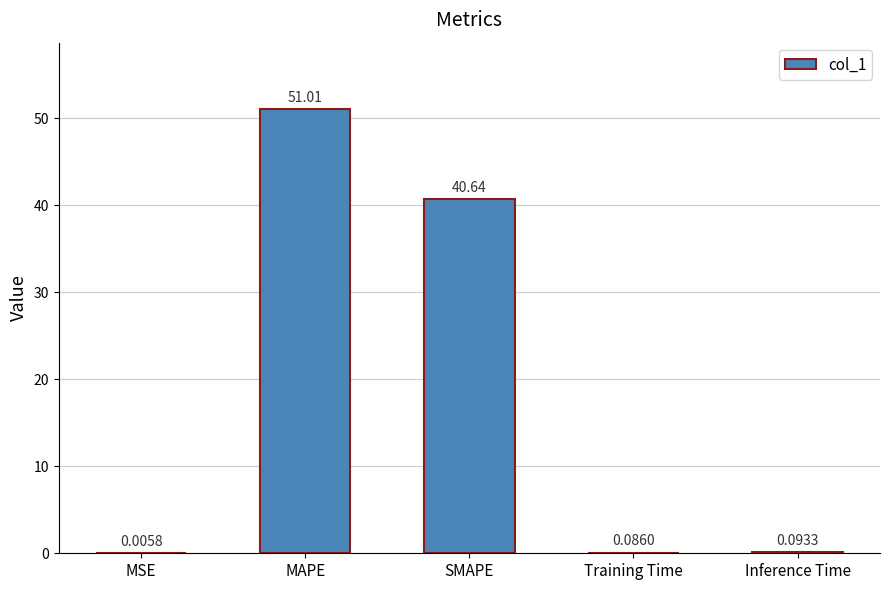

What is the sum of the values at MAPE and Inference Time?

51.1